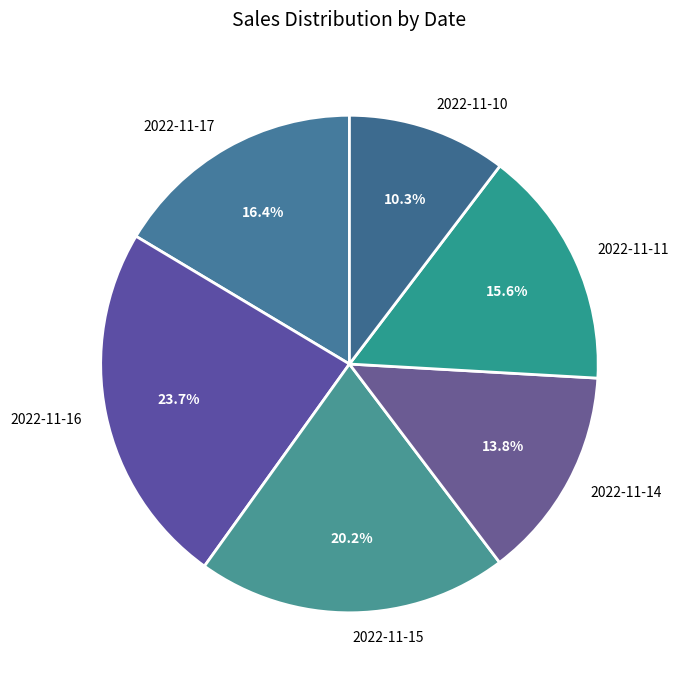

What percentage is the 2022-11-10 slice, to the nearest percent?

10%